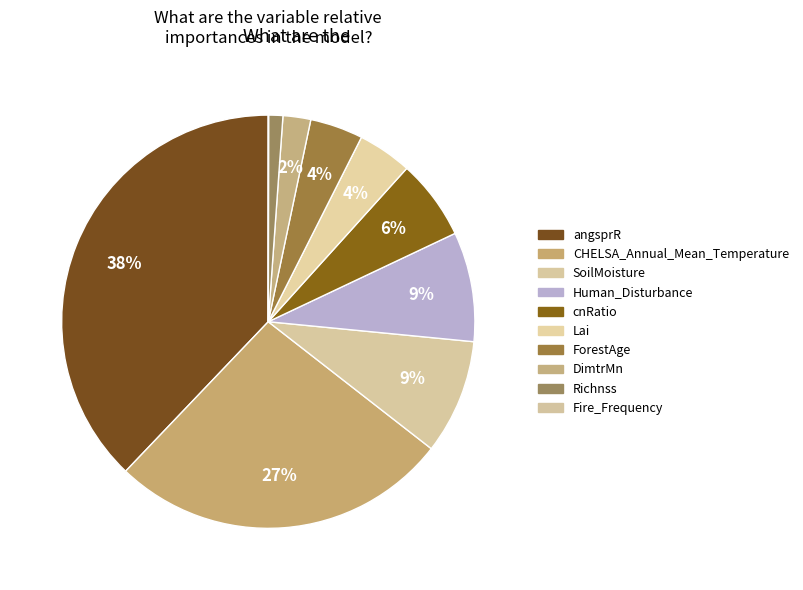

Count the number of slices in the pie.

10